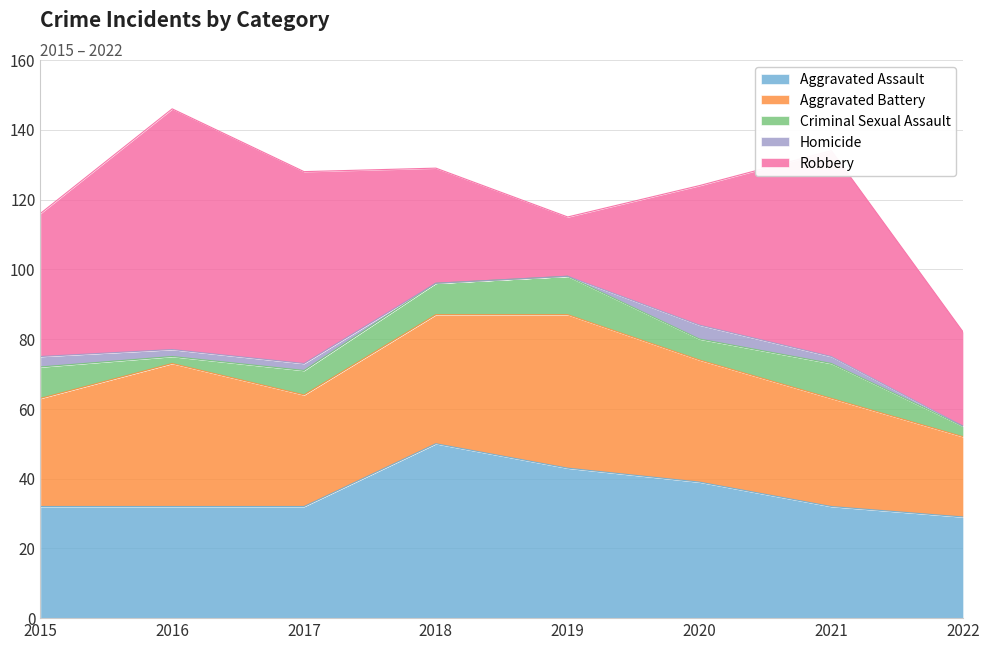

What is the difference between the maximum and second lowest values in the Criminal Sexual Assault series?

8